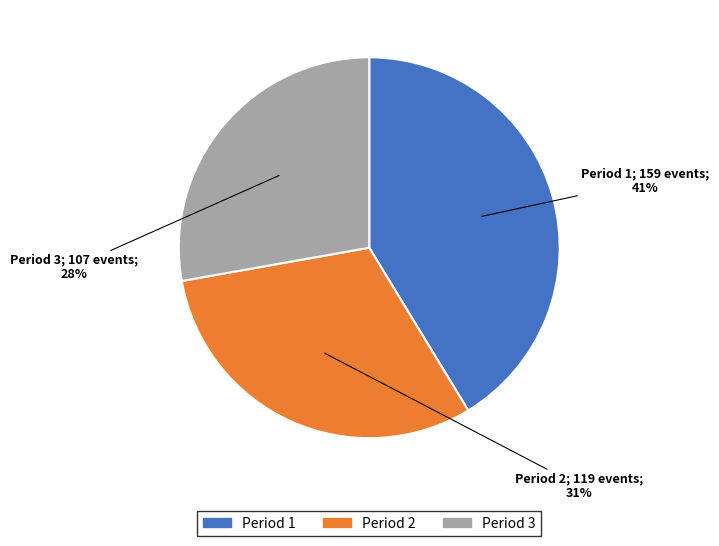

Rank the categories by value from lowest to highest.

Period 3, Period 2, Period 1